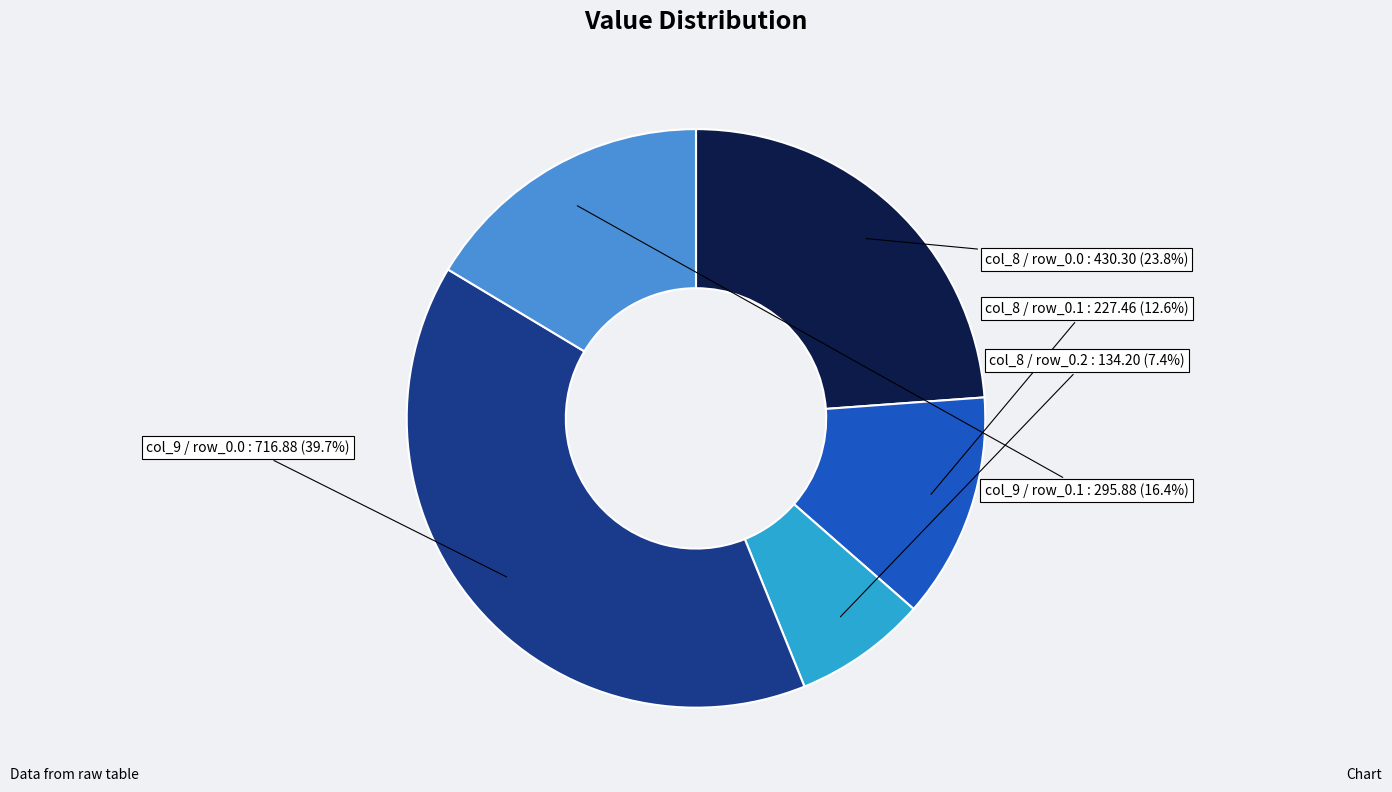

How many slices are in this pie chart?

5